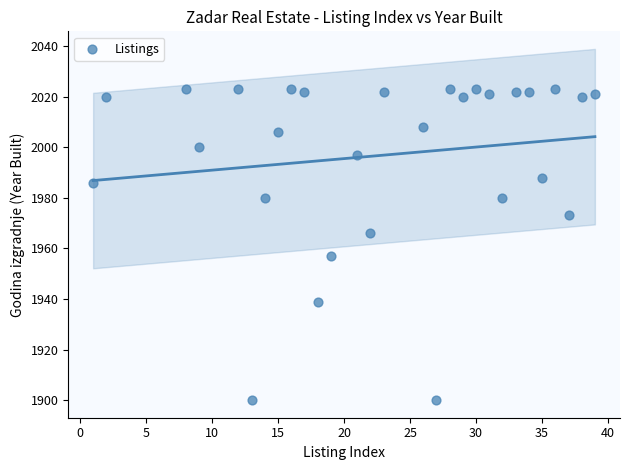

What is the range of Y values (max minus min)?

123